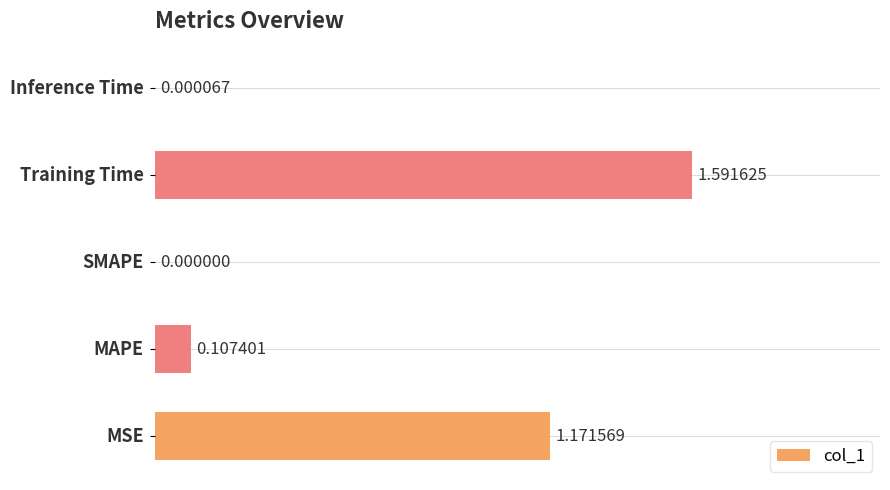

What is the average value?

0.6